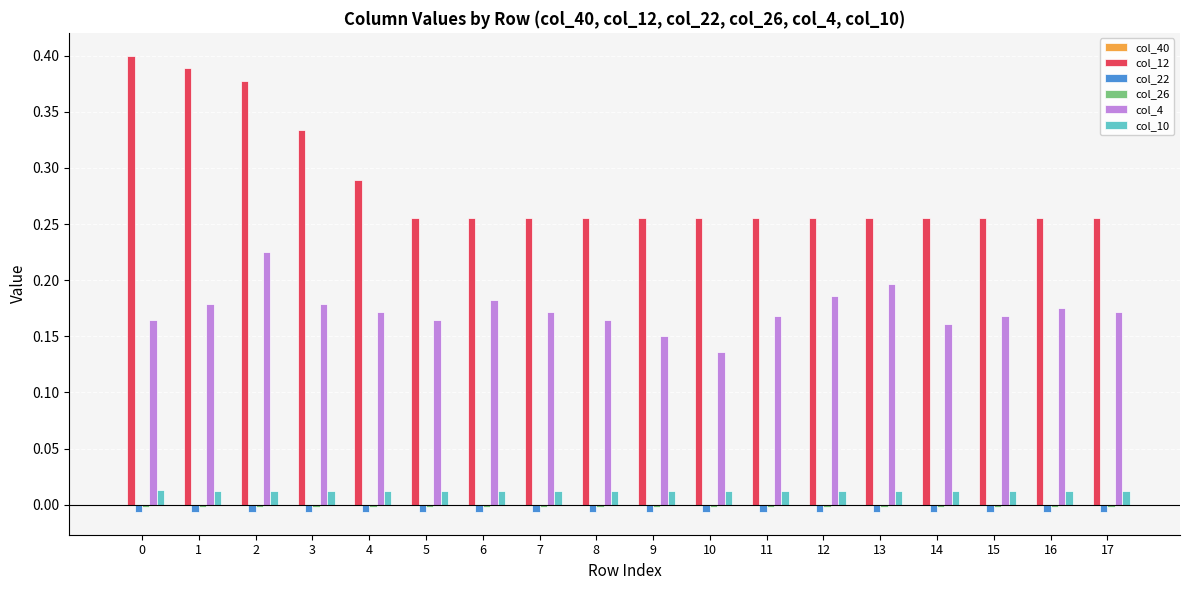

Is the value of col_12 at 1 greater than the value of col_4 at 2?

Yes